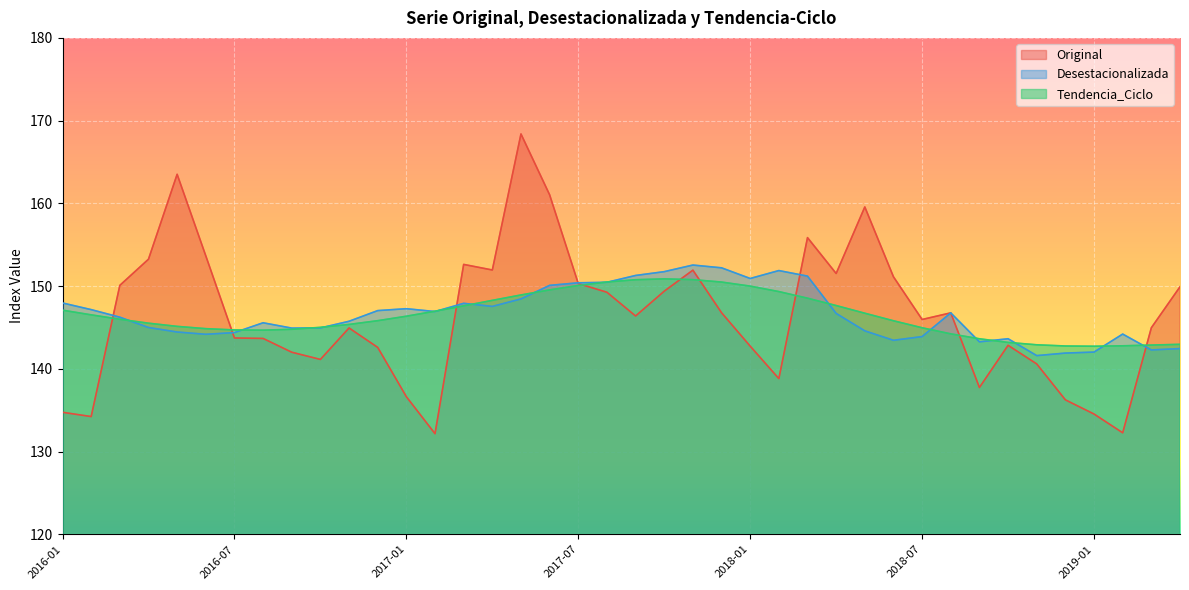

What is the sum of all Tendencia_Ciclo values?

5857.7